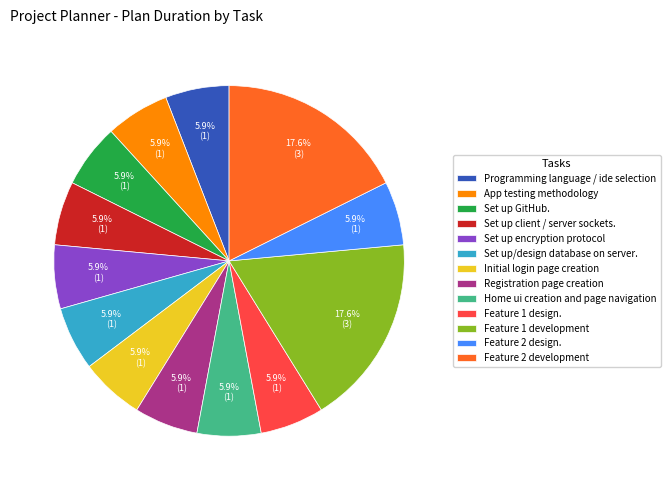

The Set up/design database on server. slice represents 6% of the pie. True or false?

True